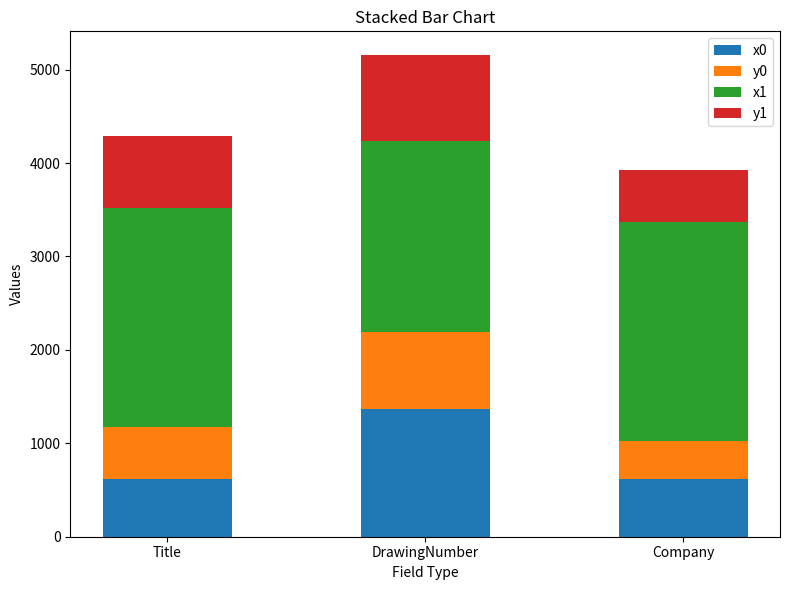

How many bars are there in total?

3